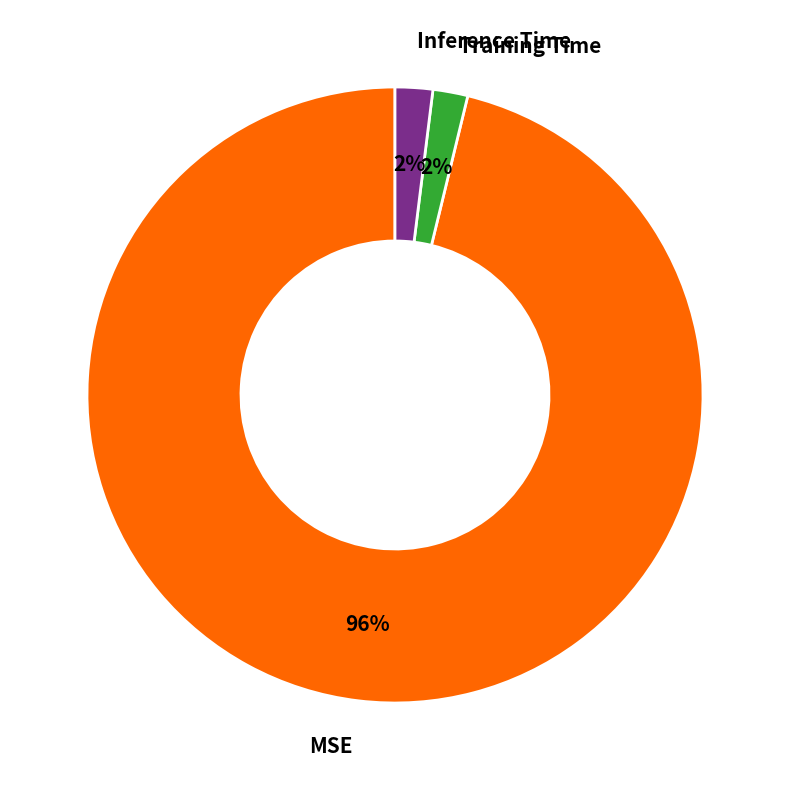

Combined, do Inference Time and Training Time account for over 50%?

No